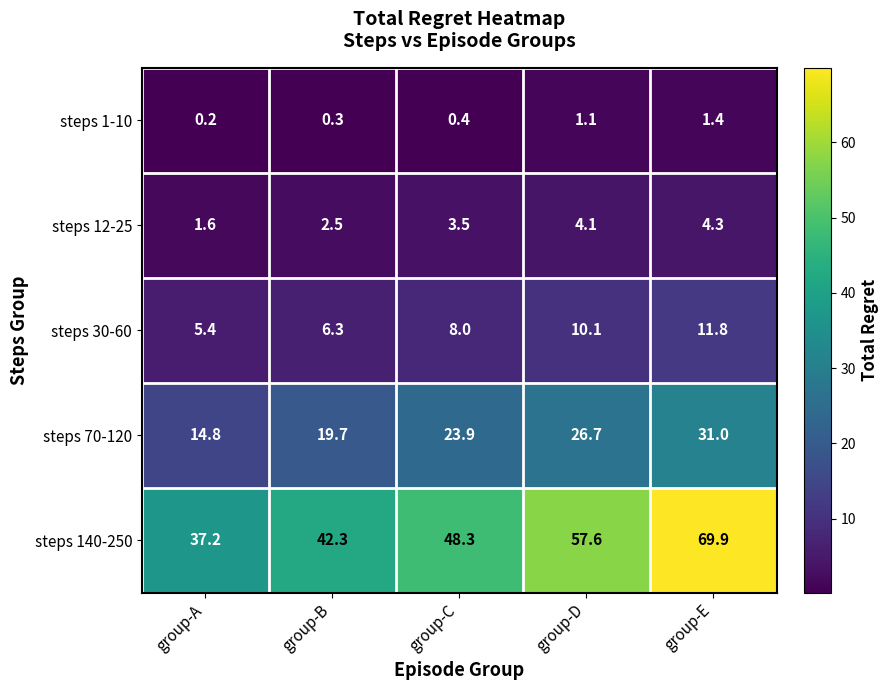

How many categories are shown in the chart?

5